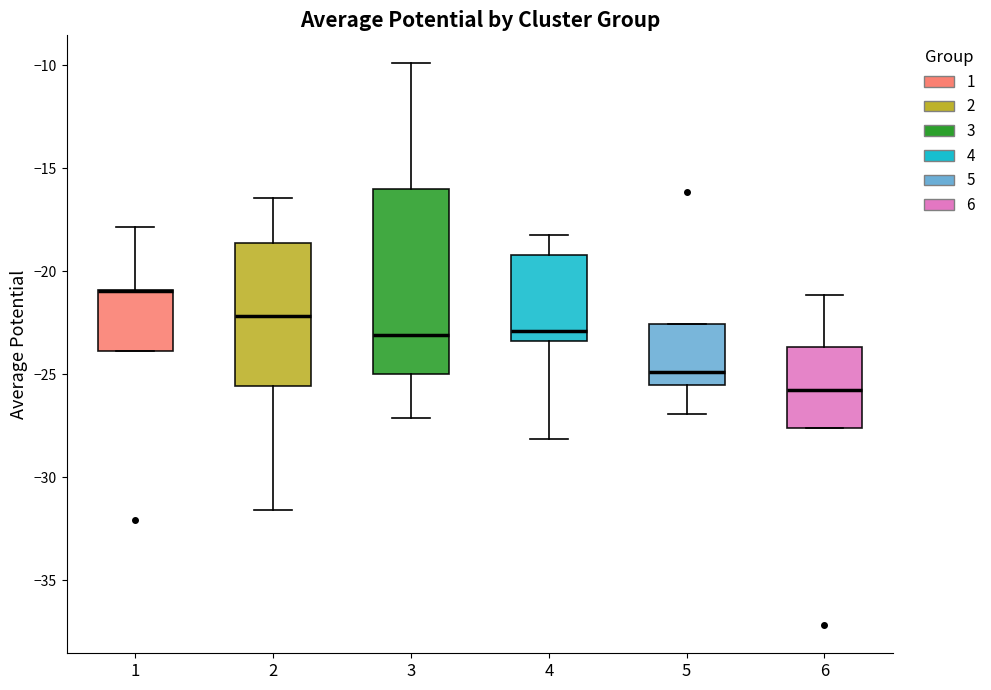

Where does the upper whisker of the box at x = 1 end on the y-axis? The values are not printed on the chart, so give them approximately, as read against the axis.

-18.0